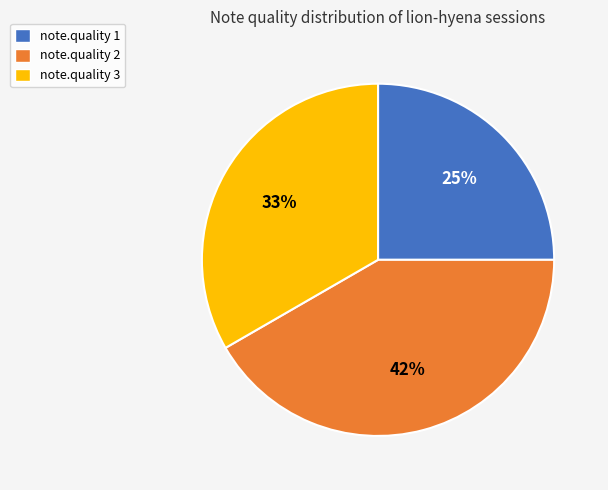

Approximately how many times larger is the value at note.quality 3 compared to note.quality 1?

1.3